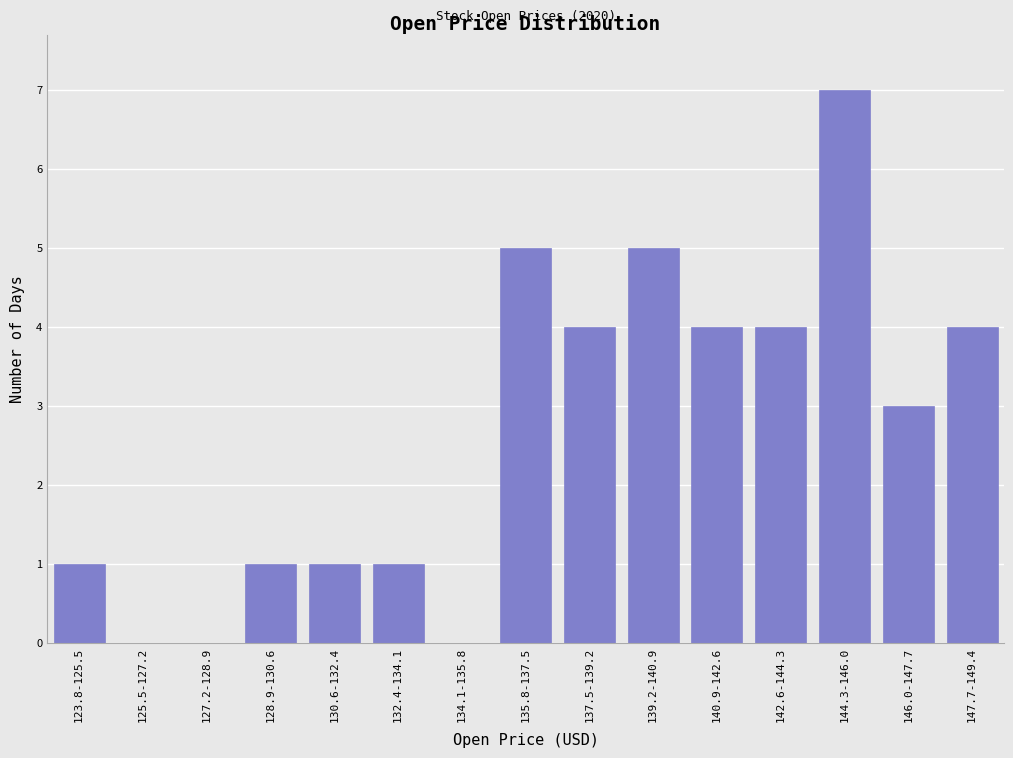

Reading right to left, what are all the values shown in this chart?

147.7-149.4=4	146.0-147.7=3	144.3-146.0=7	142.6-144.3=4	140.9-142.6=4	139.2-140.9=5	137.5-139.2=4	135.8-137.5=5	134.1-135.8=0	132.4-134.1=1	130.6-132.4=1	128.9-130.6=1	127.2-128.9=0	125.5-127.2=0	123.8-125.5=1